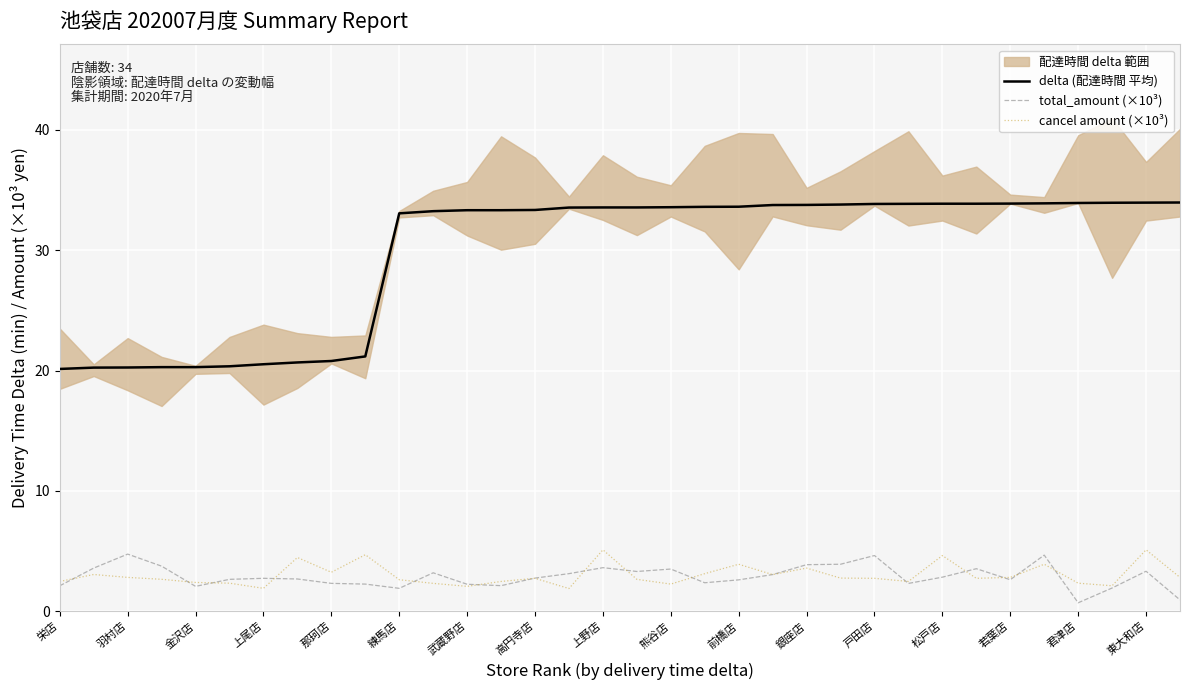

The delta (配達時間 平均) series shows 15.0 at 君津店. True or false?

False